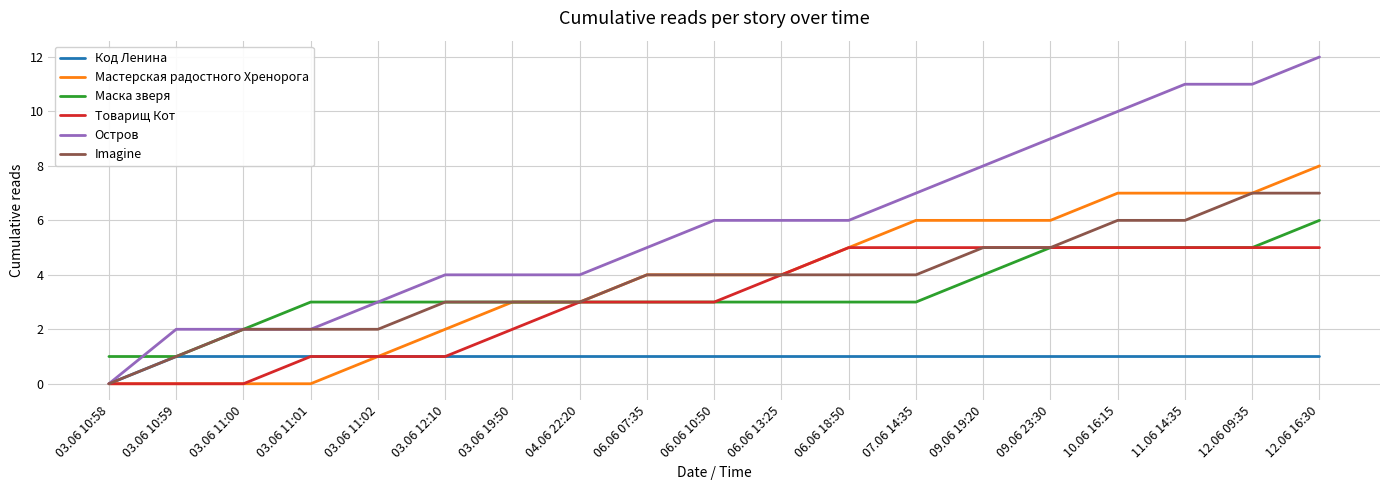

How many series are shown in this chart?

6